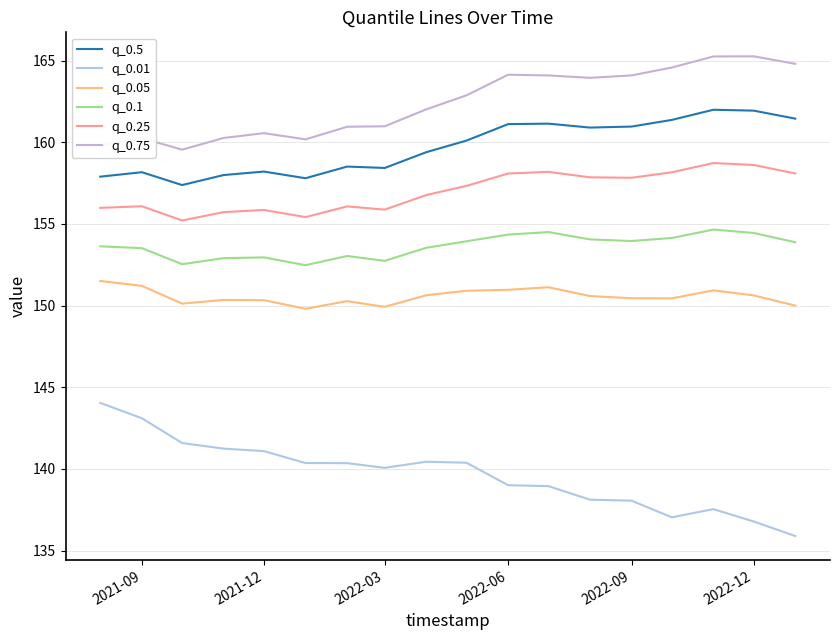

What are all the series names shown in the legend?

q_0.5, q_0.01, q_0.05, q_0.1, q_0.25, q_0.75